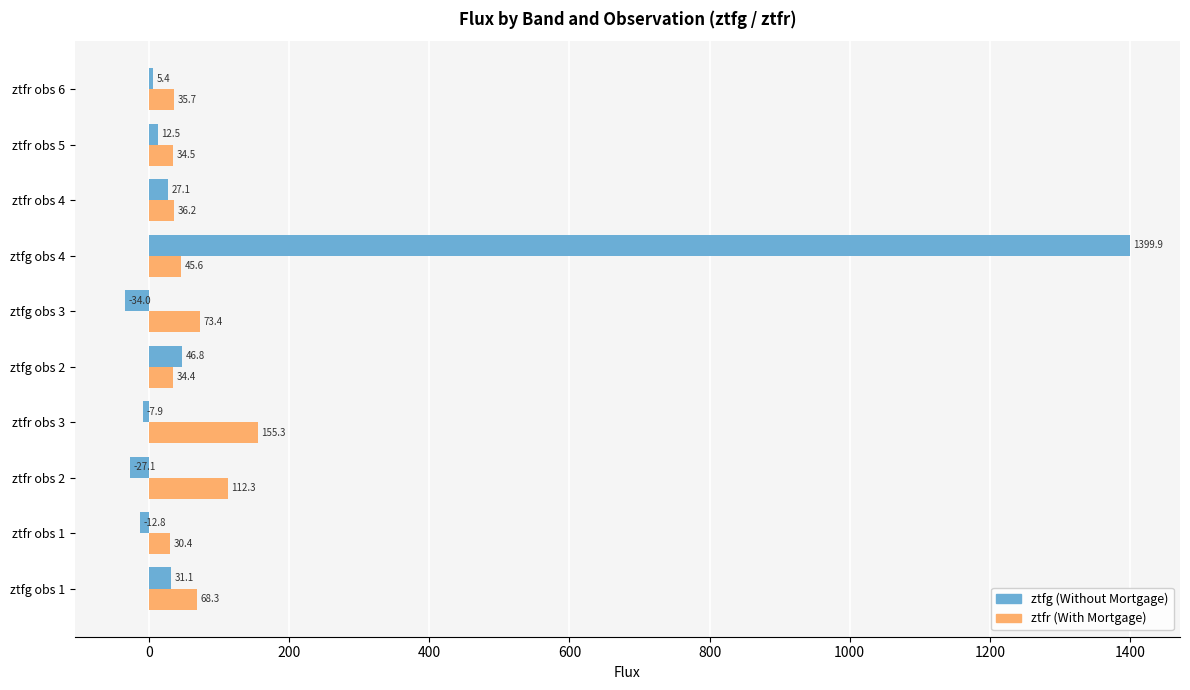

What is the greatest value displayed?

1399.9